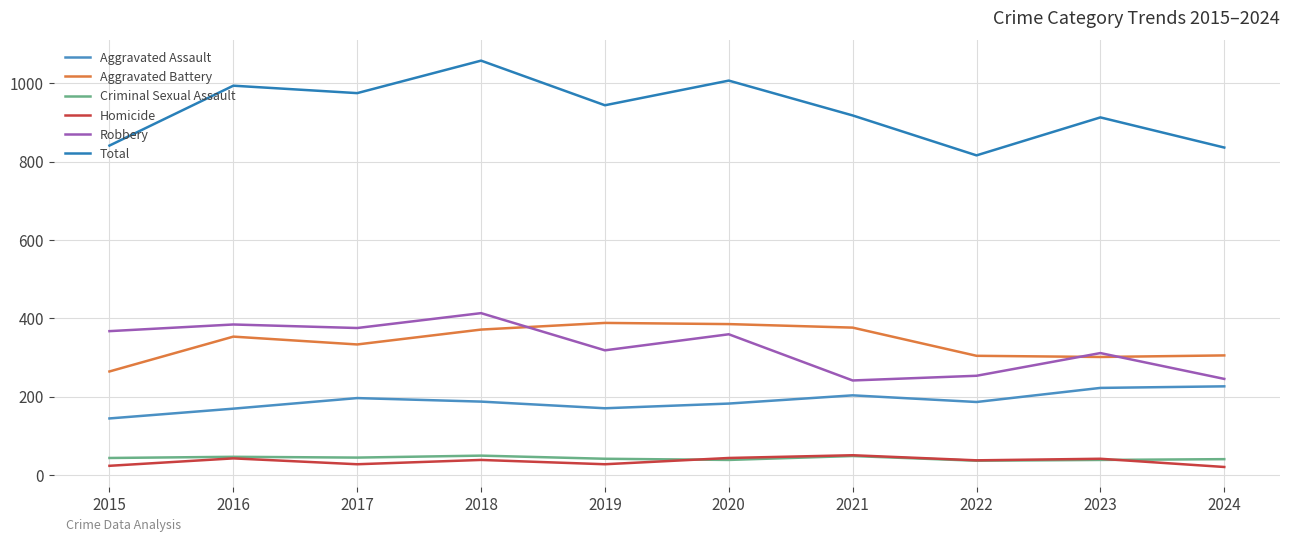

True or false: Aggravated Assault and Robbery cross at least once.

False